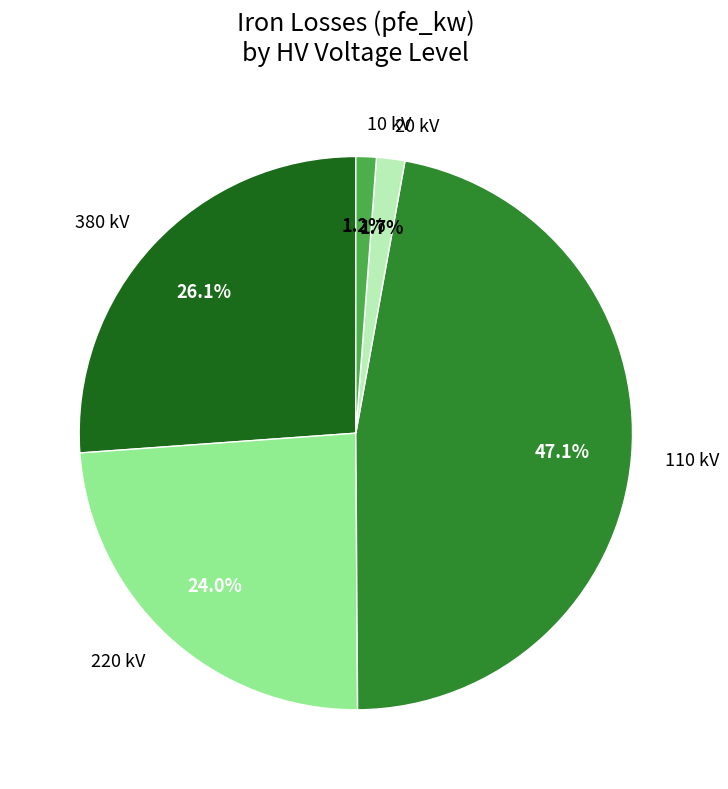

Is there a majority slice in this chart?

No